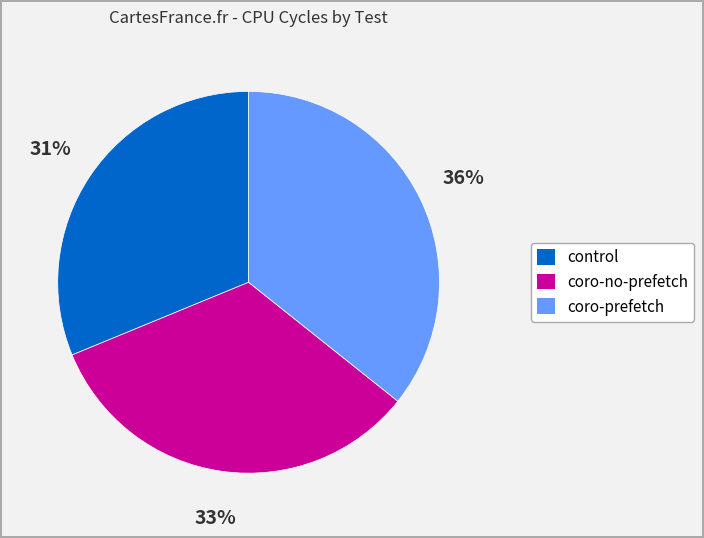

Between coro-prefetch and control, which is larger?

coro-prefetch